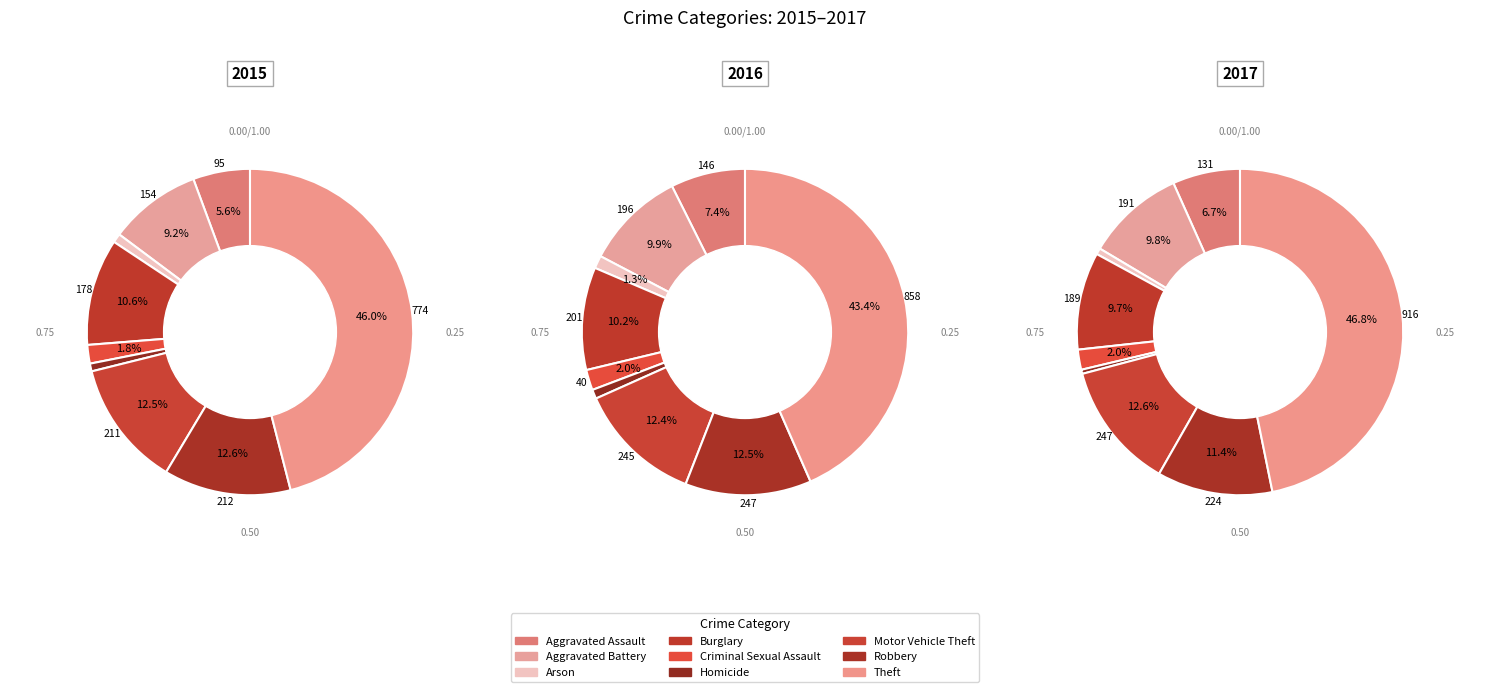

To the nearest percent, what portion does Robbery represent?

13%